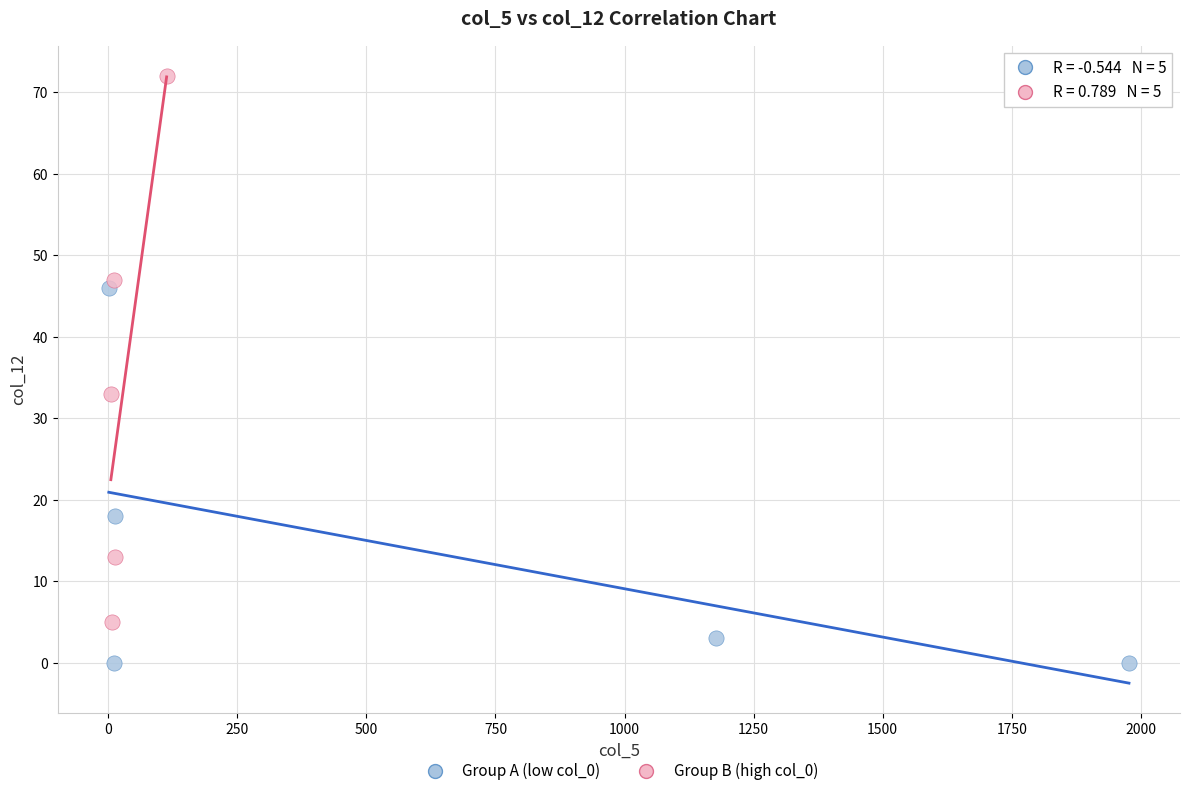

Which series reaches the minimum Y coordinate?

Group A (low col_0)